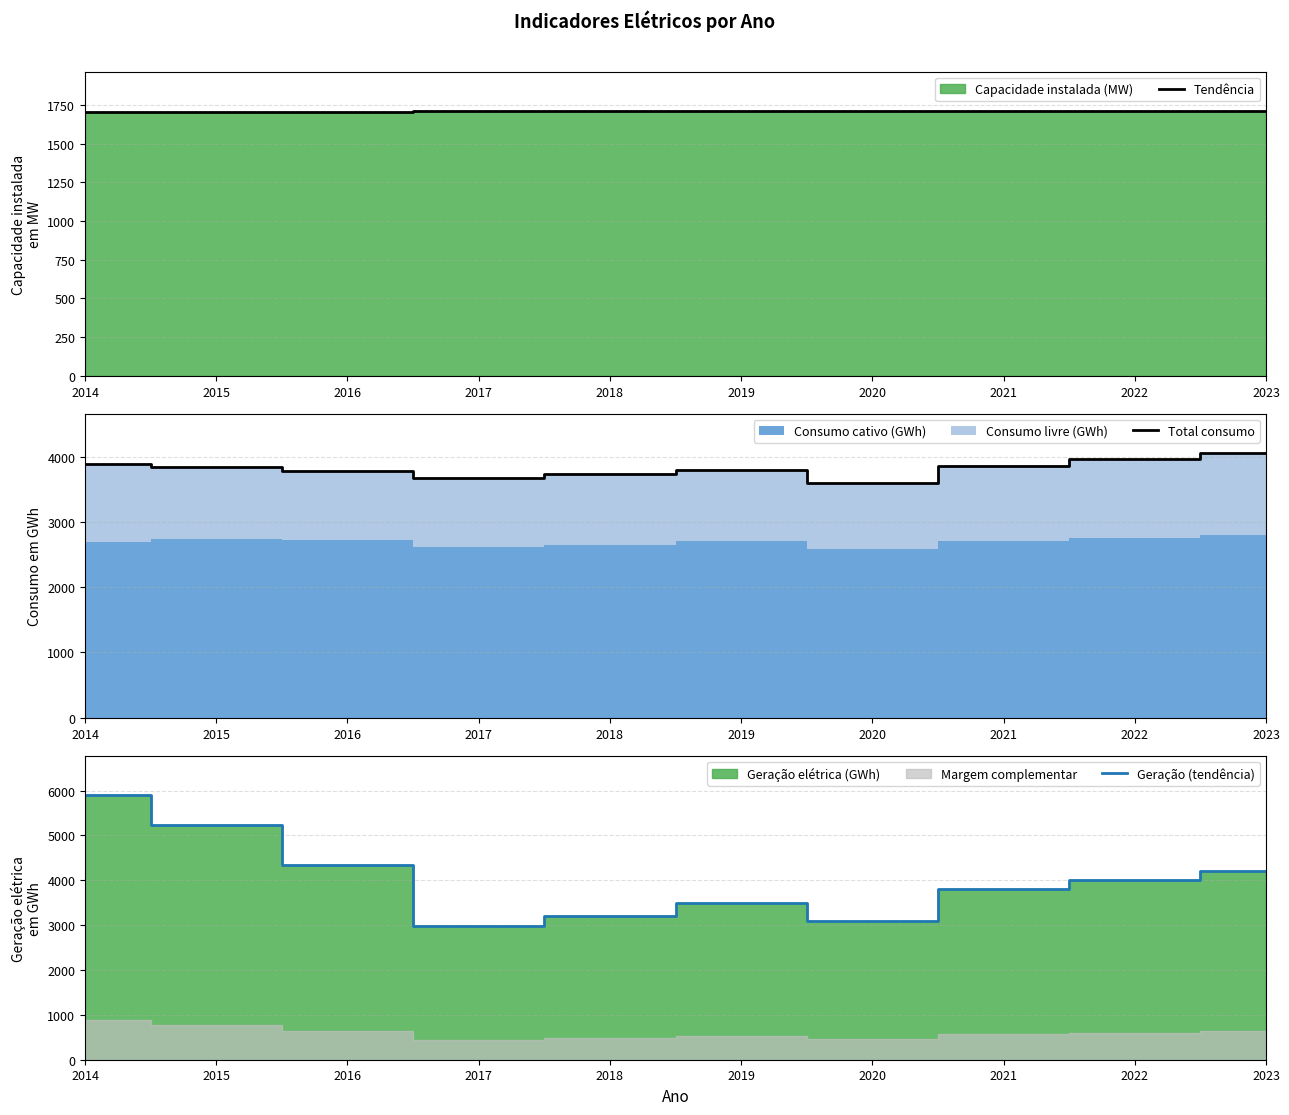

True or false: Tendência and Geração (tendência) intersect in this chart.

False